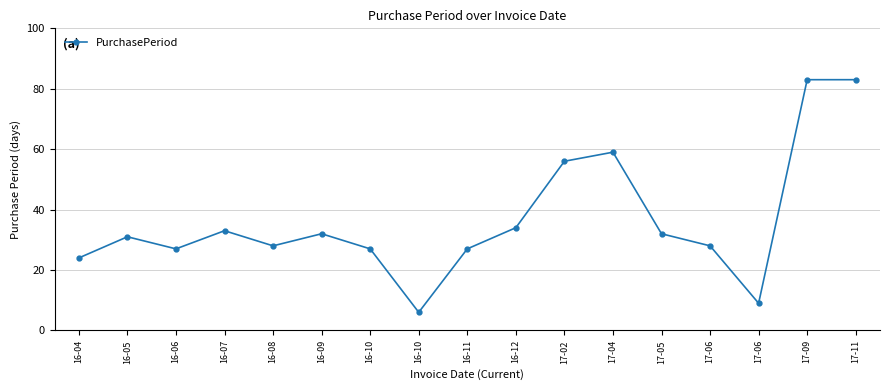

Count the number of data series in this chart.

1